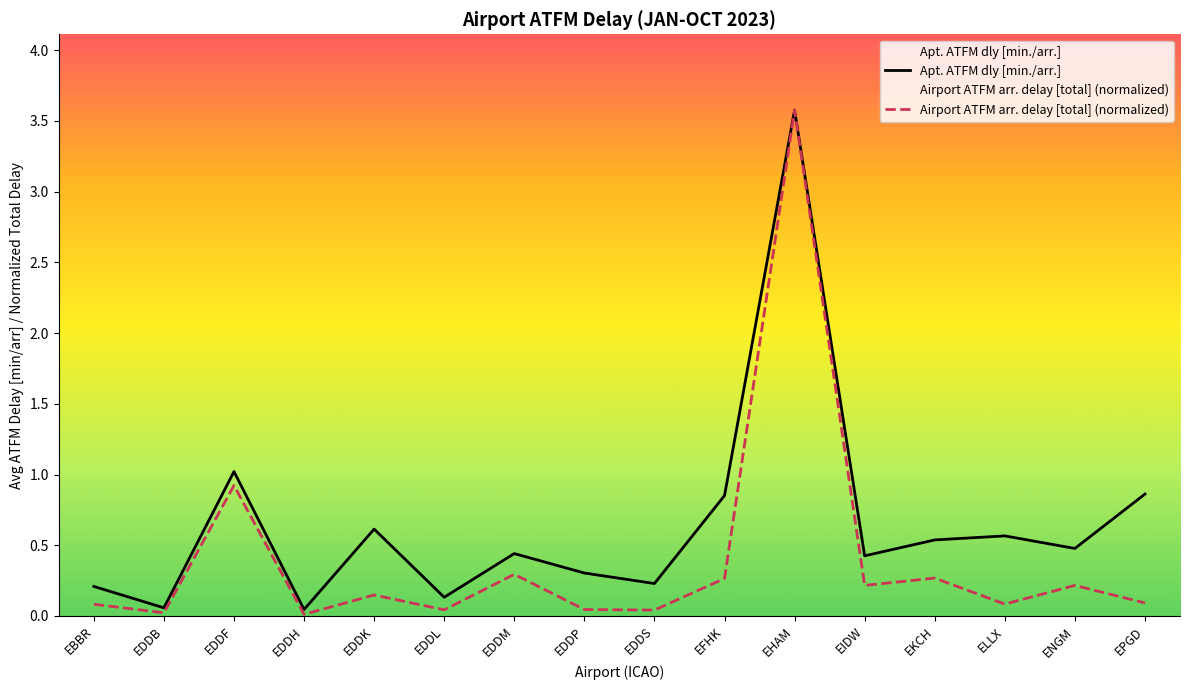

At EDDS, list the series in order from largest to smallest.

Apt. ATFM dly [min./arr.], Airport ATFM arr. delay [total] (normalized)